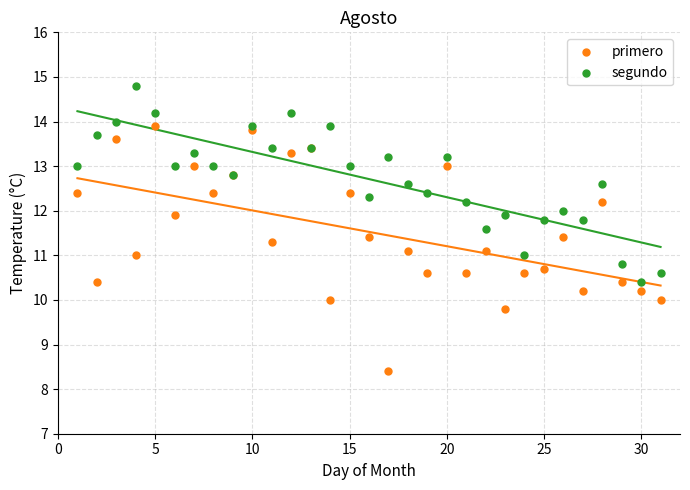

What is the X range (max minus min) for the scatter plot?

30.0